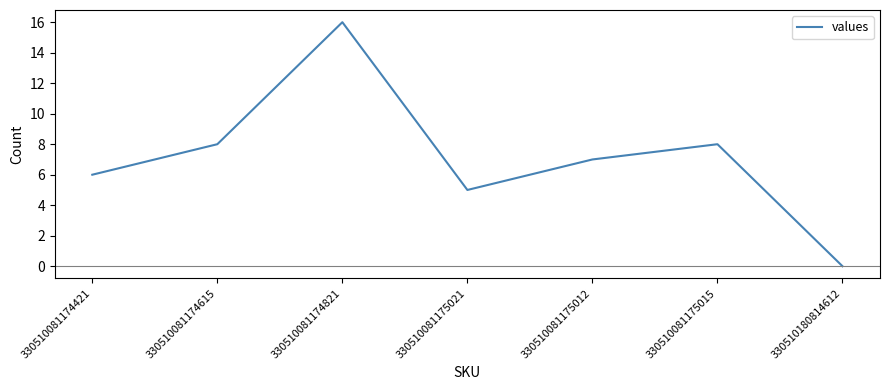

At which category does the data reach its first local valley?

330510081175021